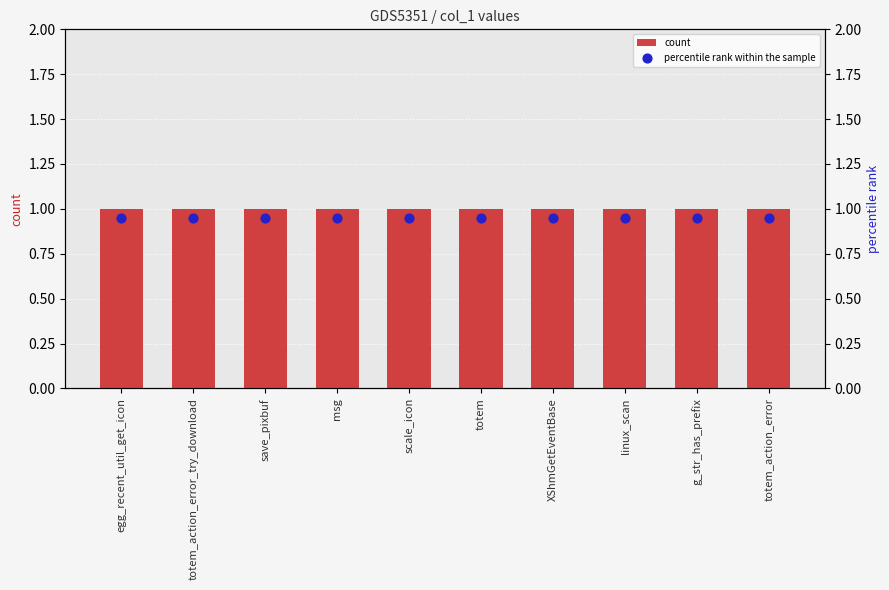

Which series reaches the minimum Y coordinate?

percentile rank within the sample